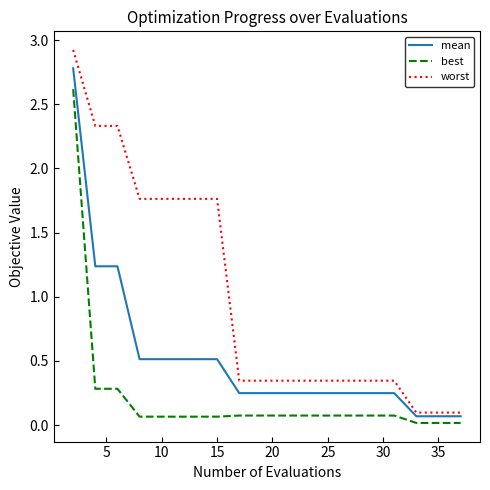

Which series has the largest range (max minus min)?

worst